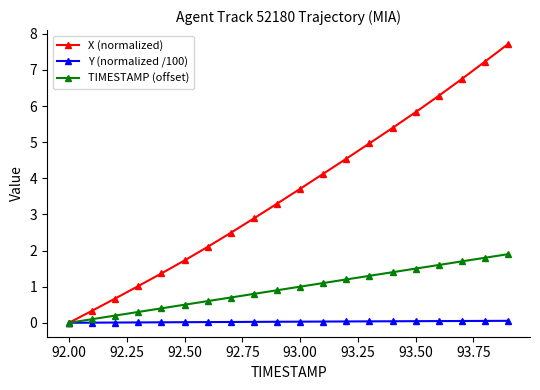

Rank the series by their average value, from lowest to highest.

Y (normalized /100), TIMESTAMP (offset), X (normalized)